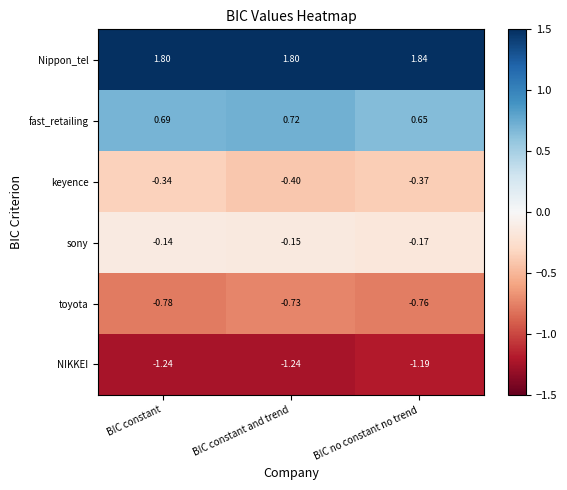

Which series has the largest total across all categories?

Nippon_tel